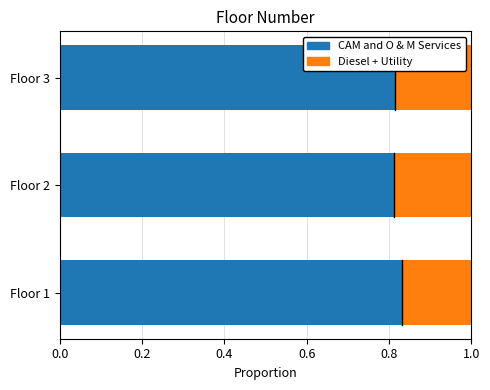

What is the sum of the CAM and O & M Services values at Floor 1 and Floor 2?

1.6